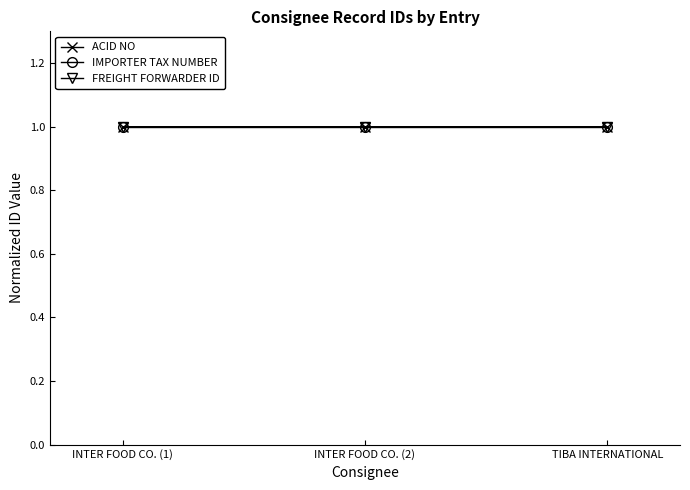

Which label corresponds to the largest value in the chart?

TIBA INTERNATIONAL